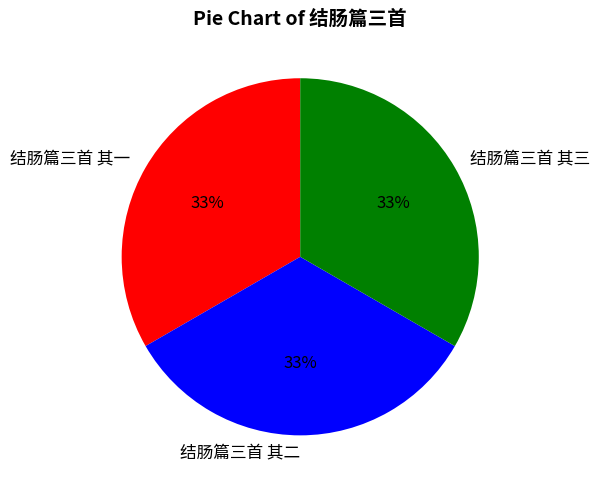

Do 结肠篇三首 其一 and 结肠篇三首 其二 together represent more than half of the pie?

Yes